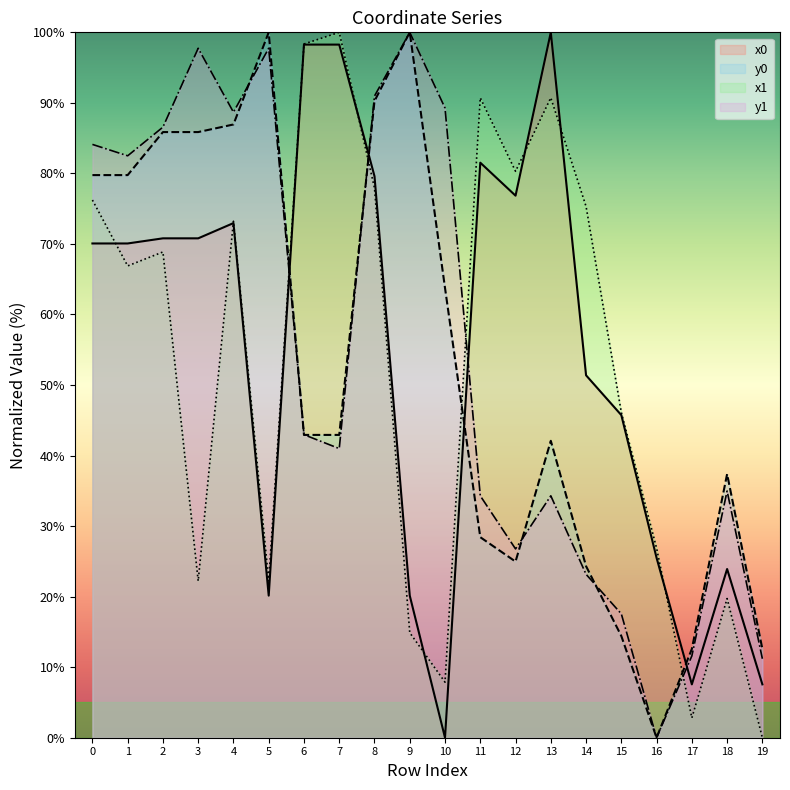

What is the difference between the highest and lowest values at 6?

55.4